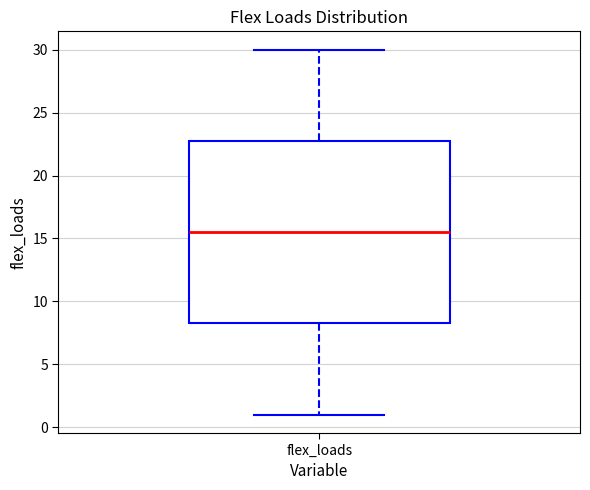

Read this box plot against the y-axis: the position of the median line, the range covered by the box, and the ends of both whiskers. The values are not printed on the chart, so give them approximately, as read against the axis.

median 15.5, box 8.5 to 23.0, whiskers 1.0 to 30.0